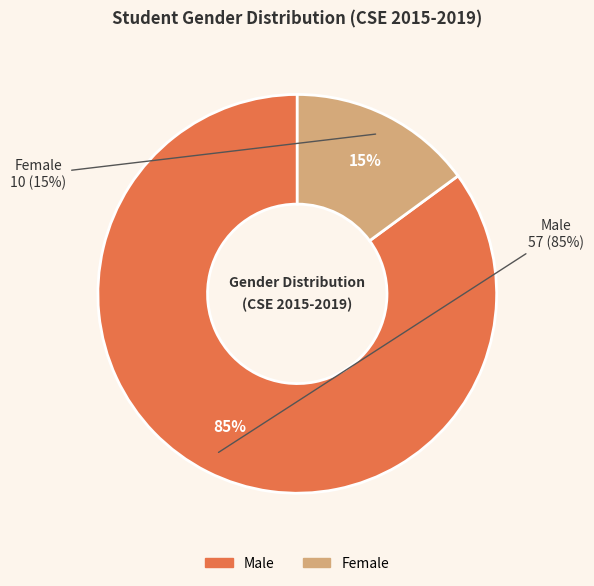

To the nearest percent, what portion does Male represent?

85%